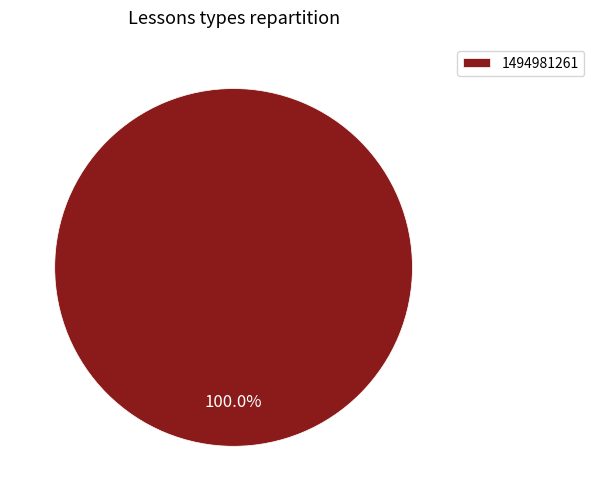

Does 1494981261 account for over 50% of the chart?

Yes